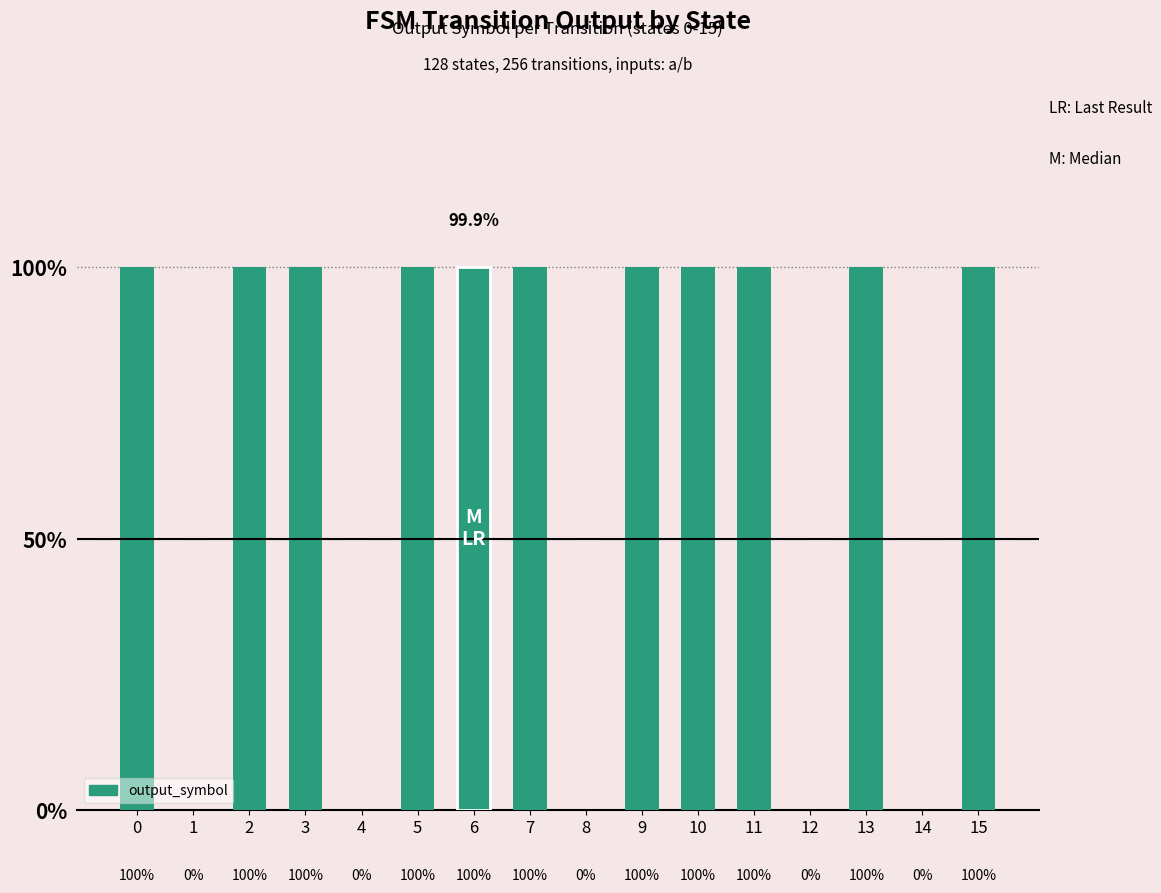

What is the value of the 4th bar from the left?

1